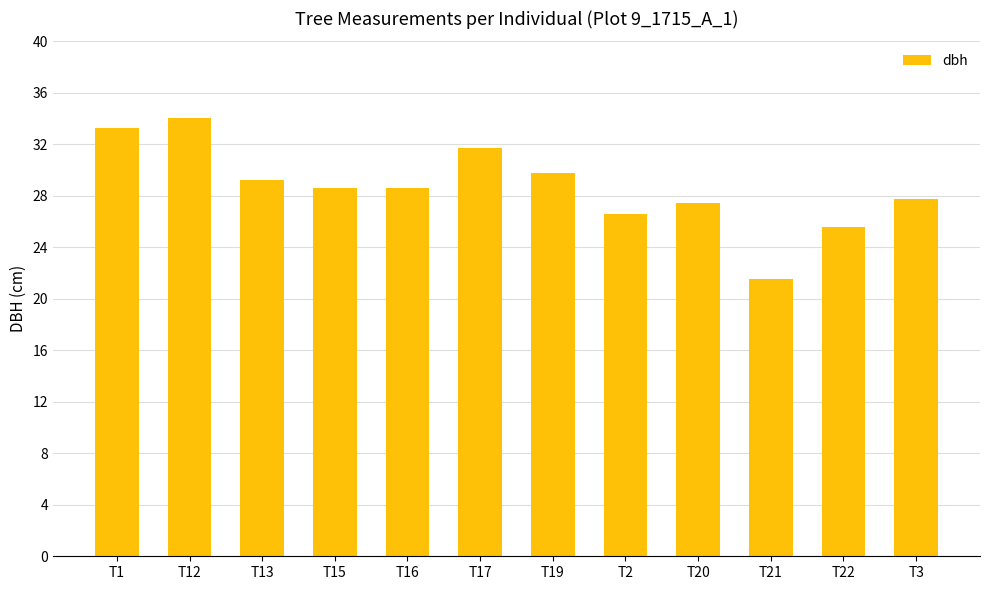

The value at T2 is 26.6. True or false?

True